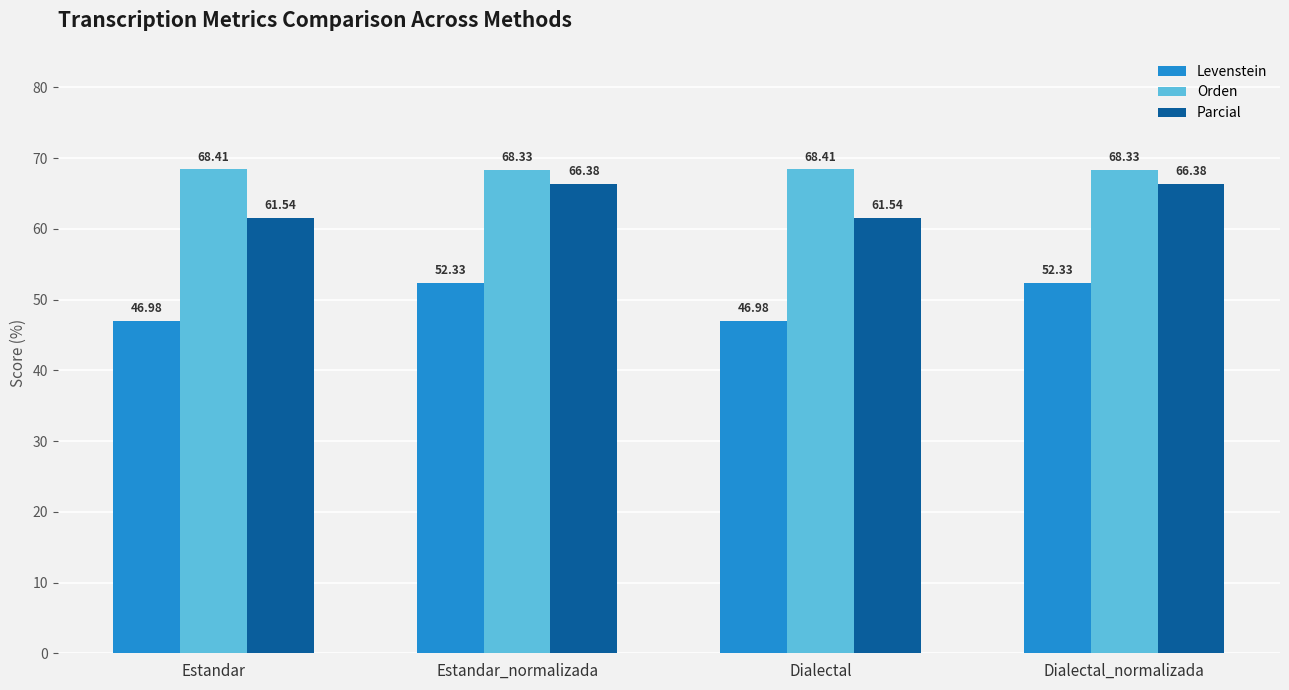

What are all the series names shown in the legend?

Levenstein, Orden, Parcial